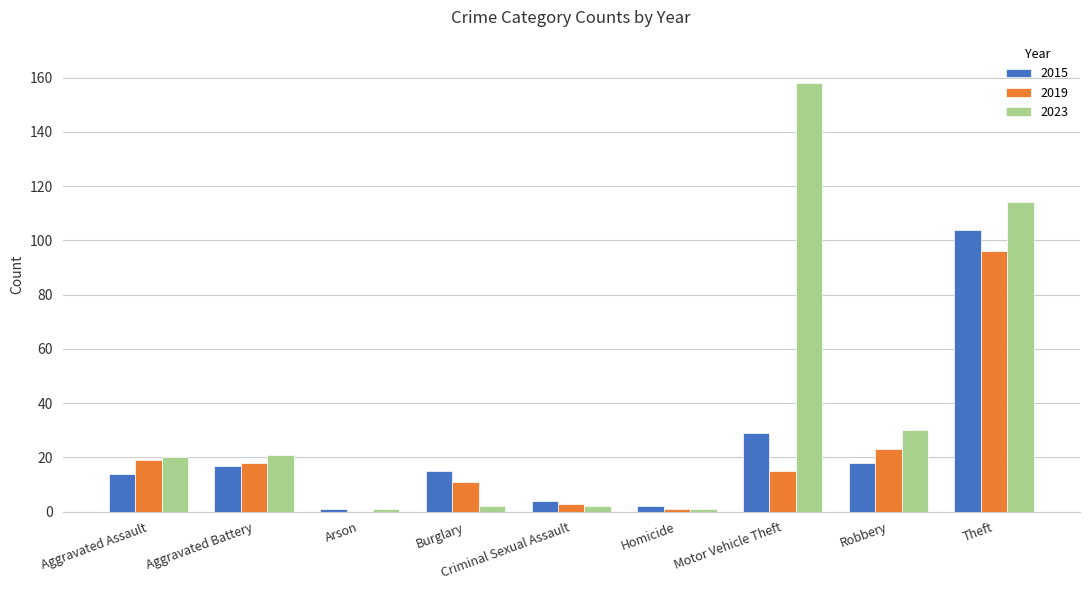

What is the sum of all 2015 values?

204